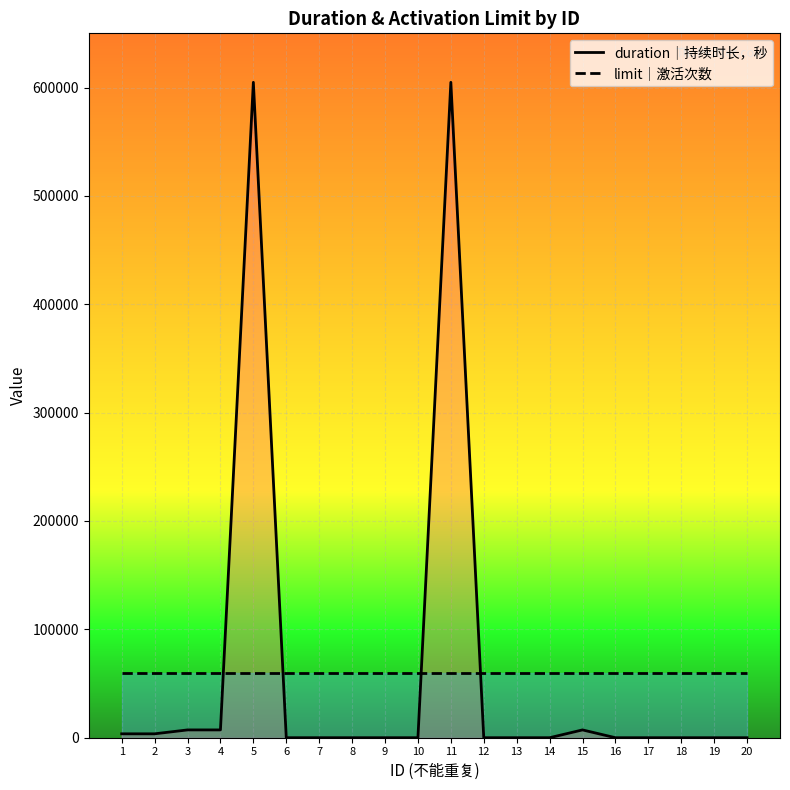

Which has a higher value, 13 or 3?

3